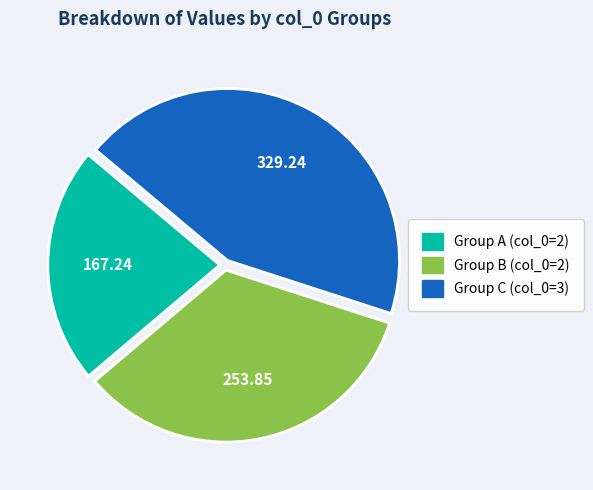

Does any single category account for the majority?

No